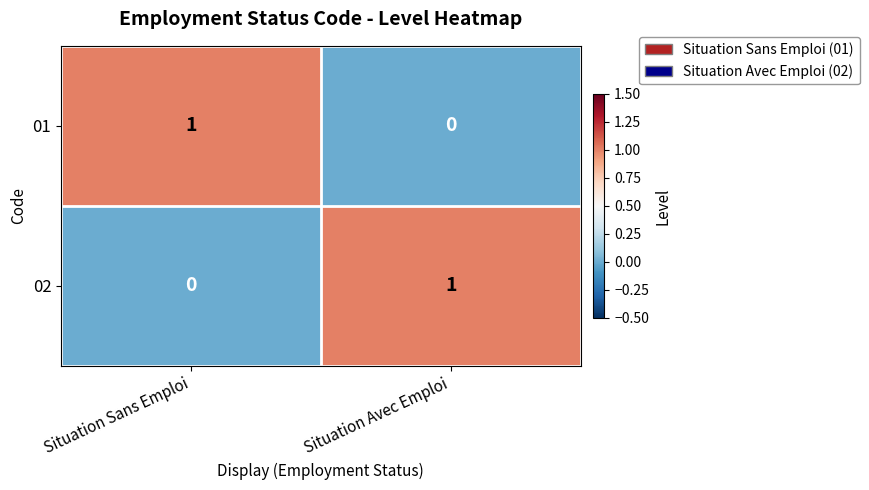

How many positive values does the 01 series have?

1